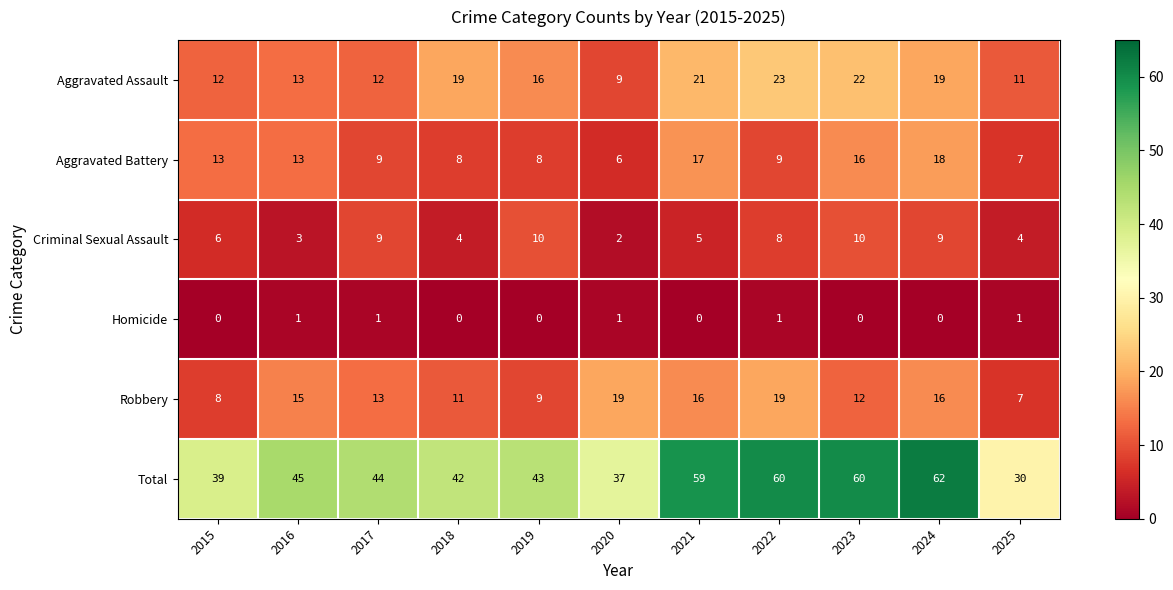

What is the sum of the Robbery values at 2016 and 2015?

23